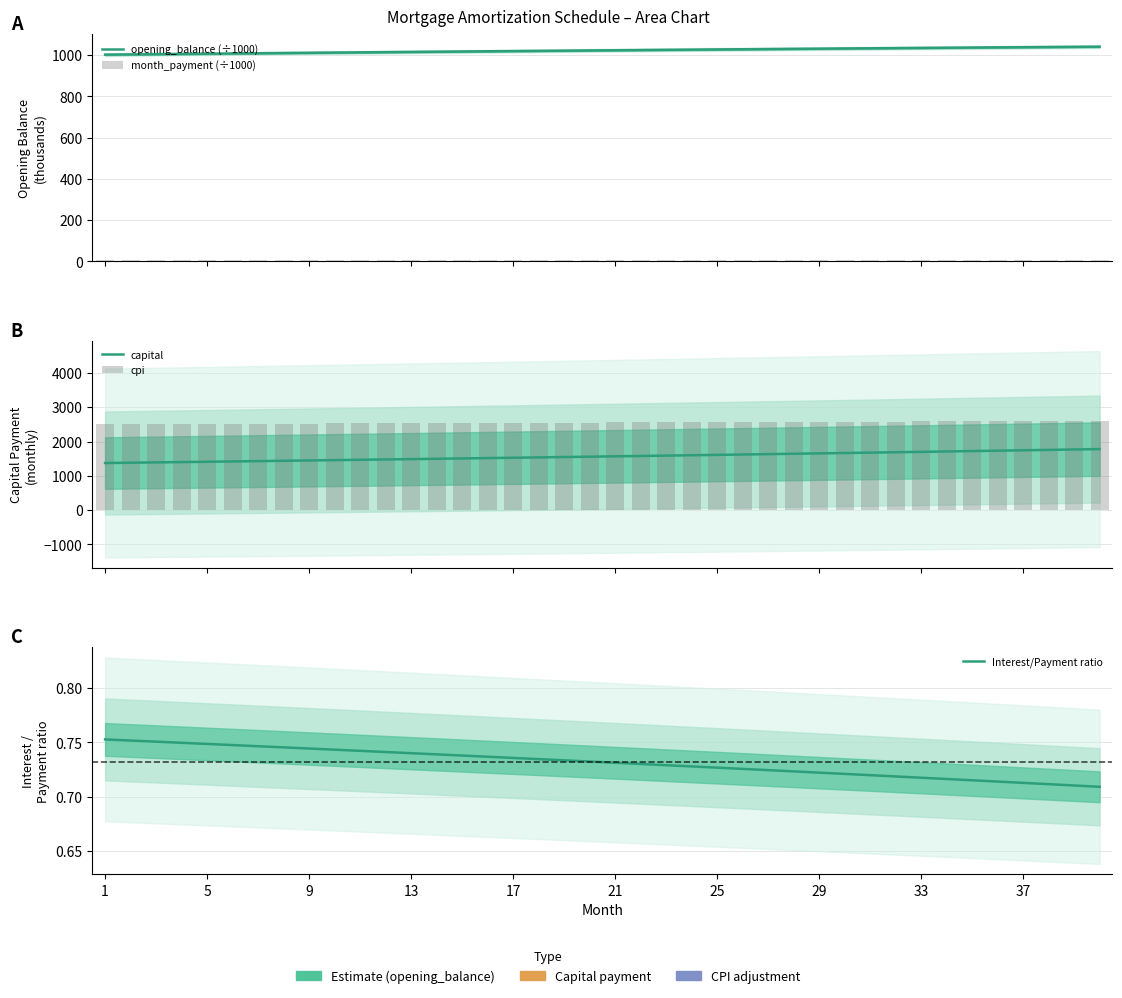

Is it true that cpi equals 2508.4 at 9?

True